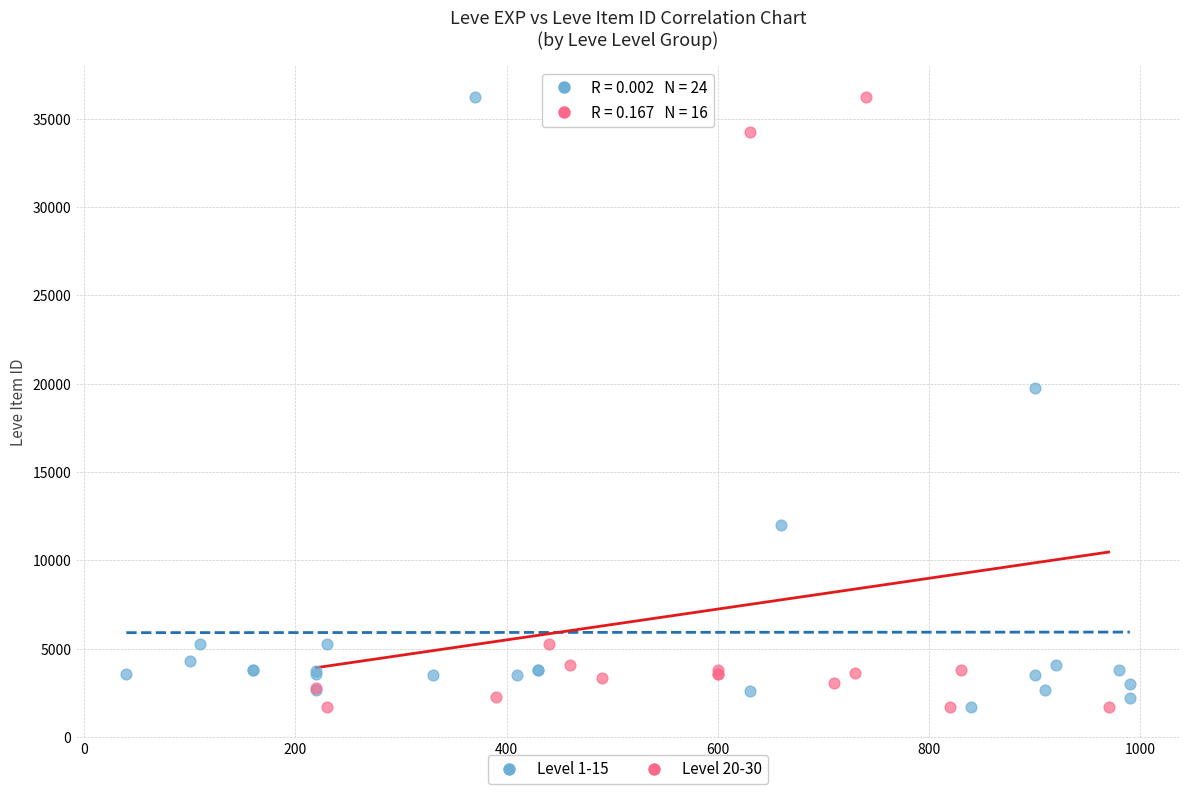

What are all the series names shown in the legend?

Level 1-15, Level 20-30